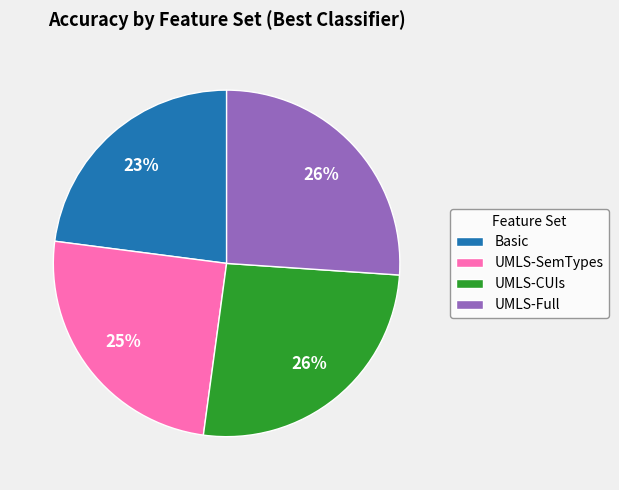

Combined, do UMLS-CUIs and Basic account for over 50%?

No